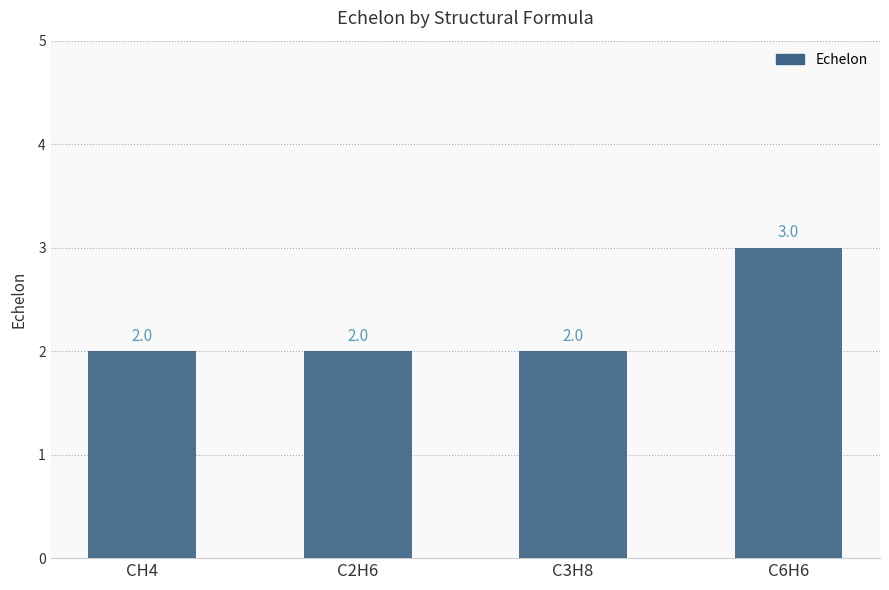

What position from the right is CH4?

4